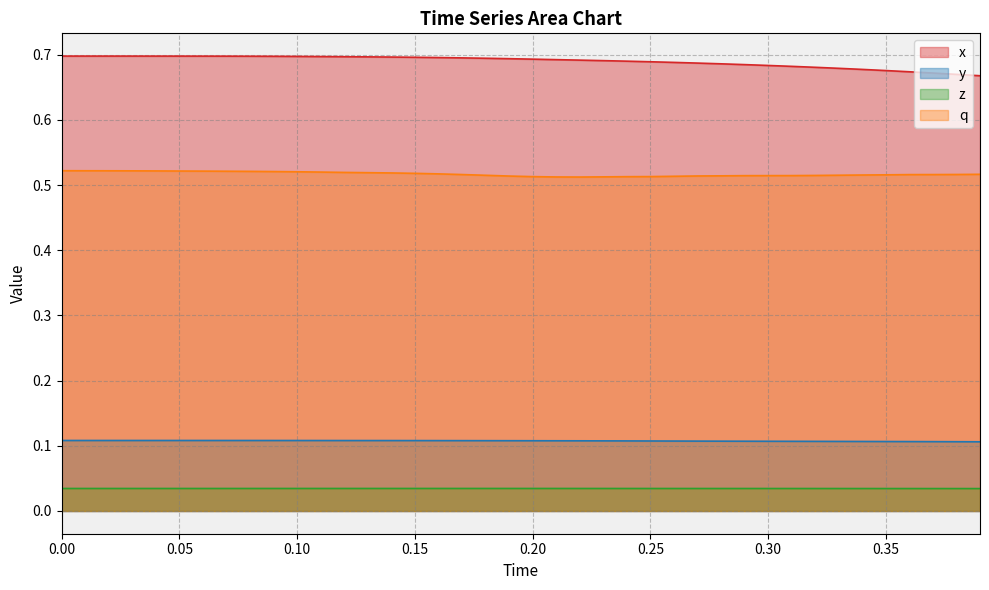

Rank the series by their maximum value, from highest to lowest.

x, q, y, z